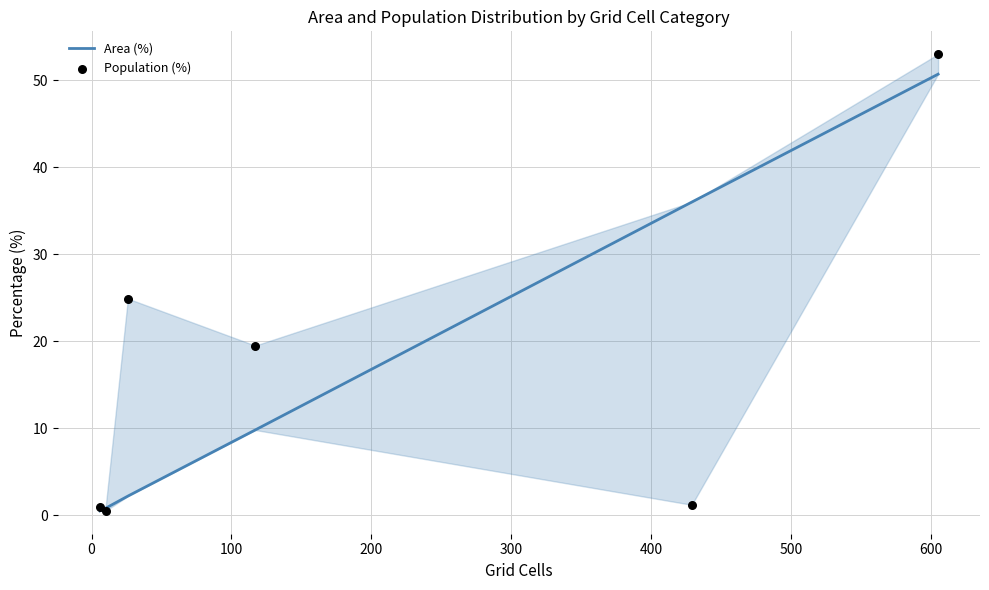

Which series has the largest total across all categories?

Area (%)